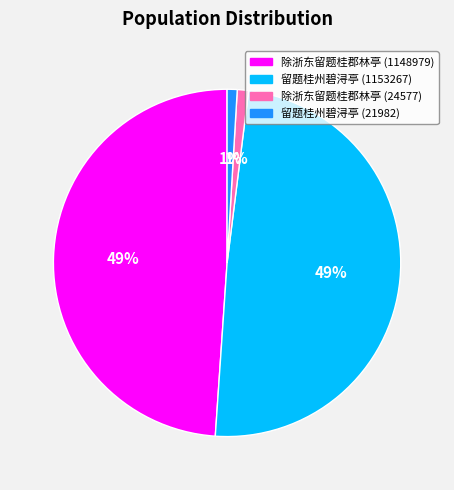

Is it true that 除浙东留题桂郡林亭 (1148979) is 42% of the pie?

False